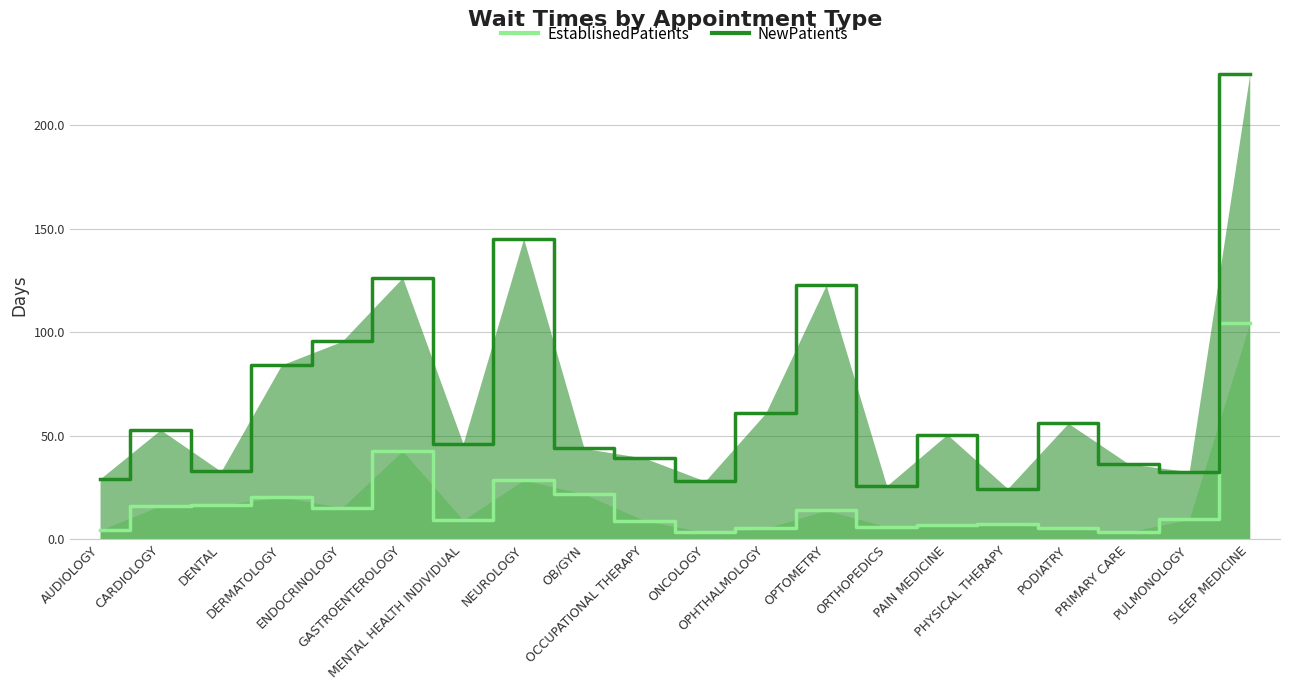

List the series in order of their peak value, lowest first.

EstablishedPatients, NewPatients